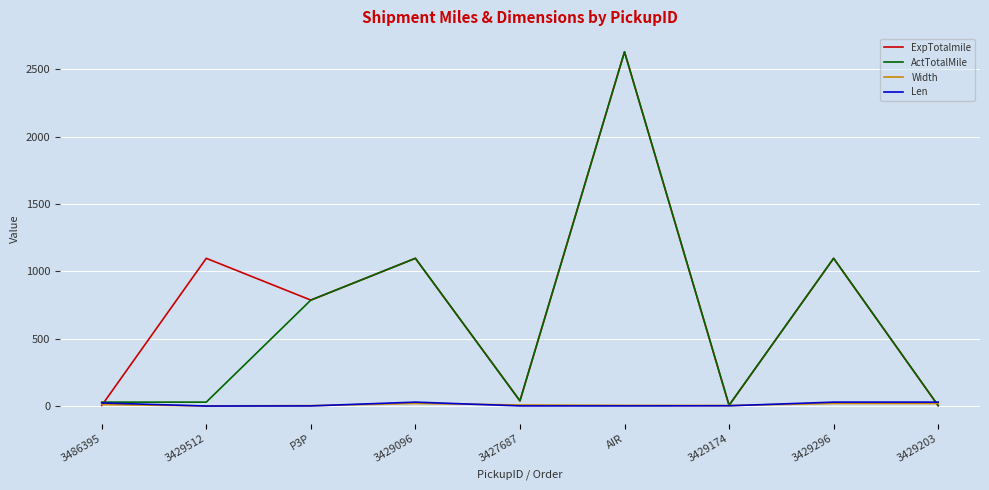

True or false: ActTotalMile has a value of 30 at 3486395.

True